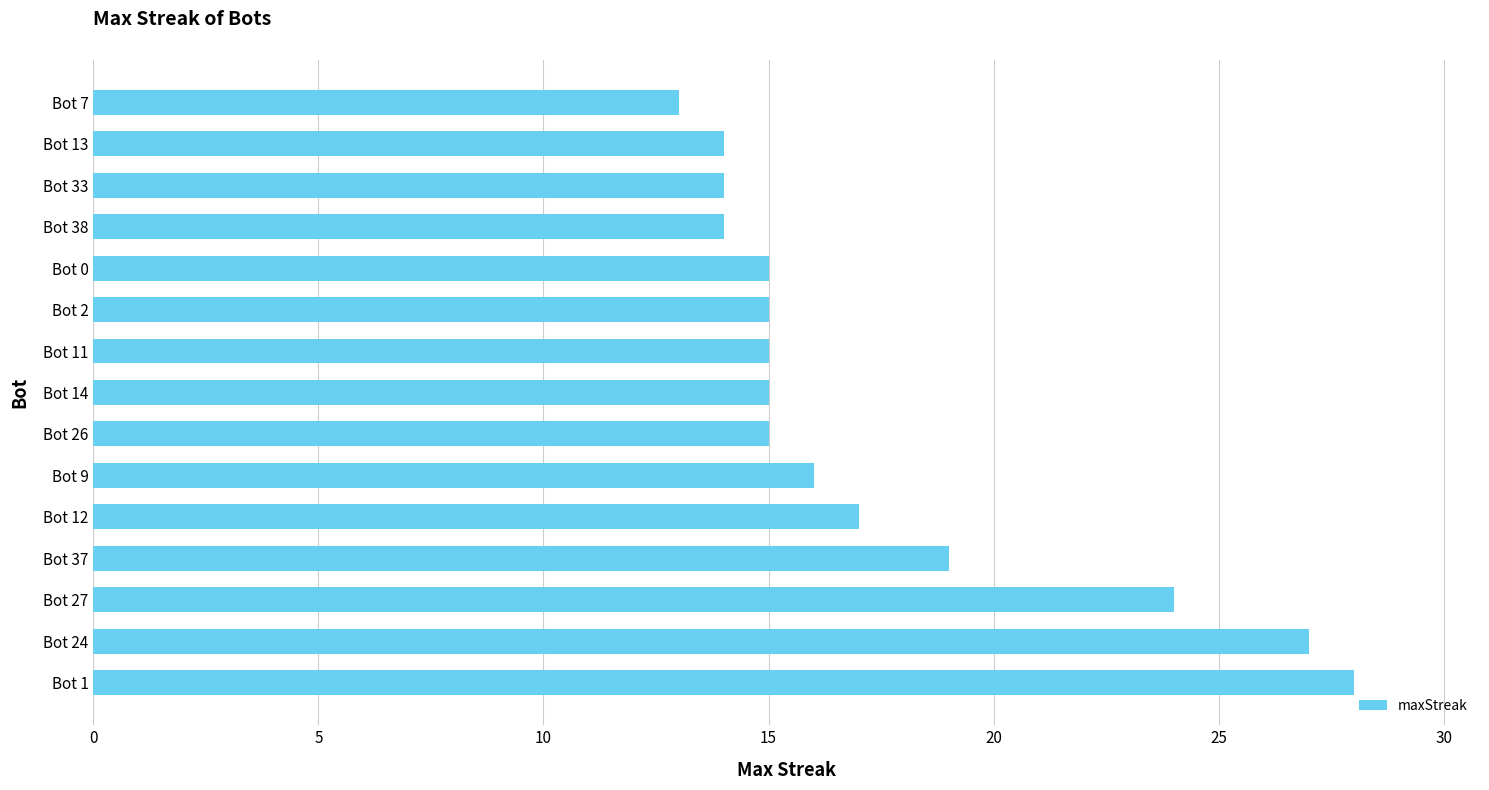

Which category has the lowest value across all series?

Bot 7